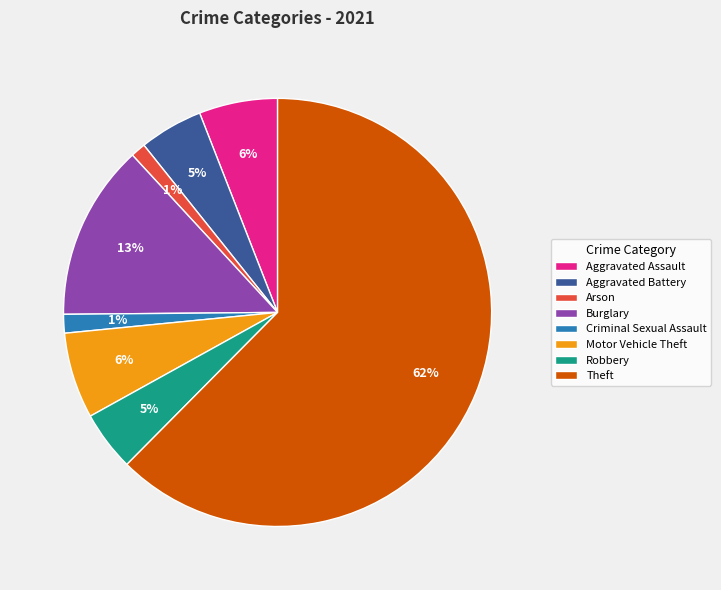

Combined, do Motor Vehicle Theft and Theft account for over 50%?

Yes